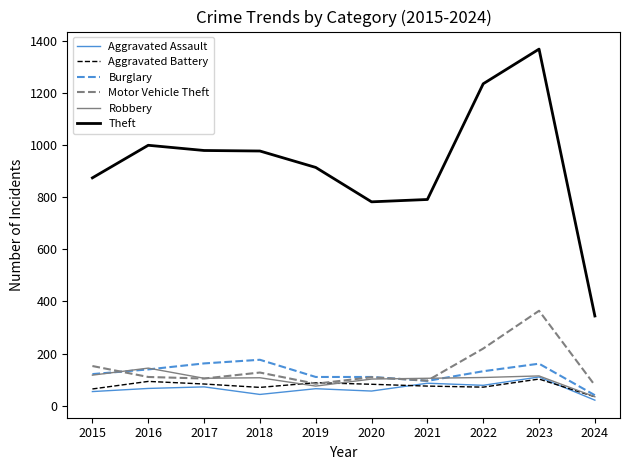

Which label corresponds to the smallest value in the chart?

2024